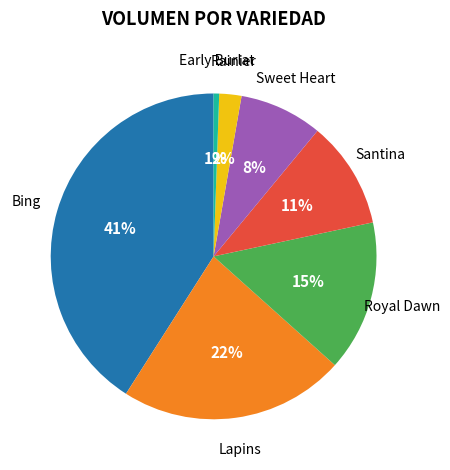

Does any single category account for the majority?

No